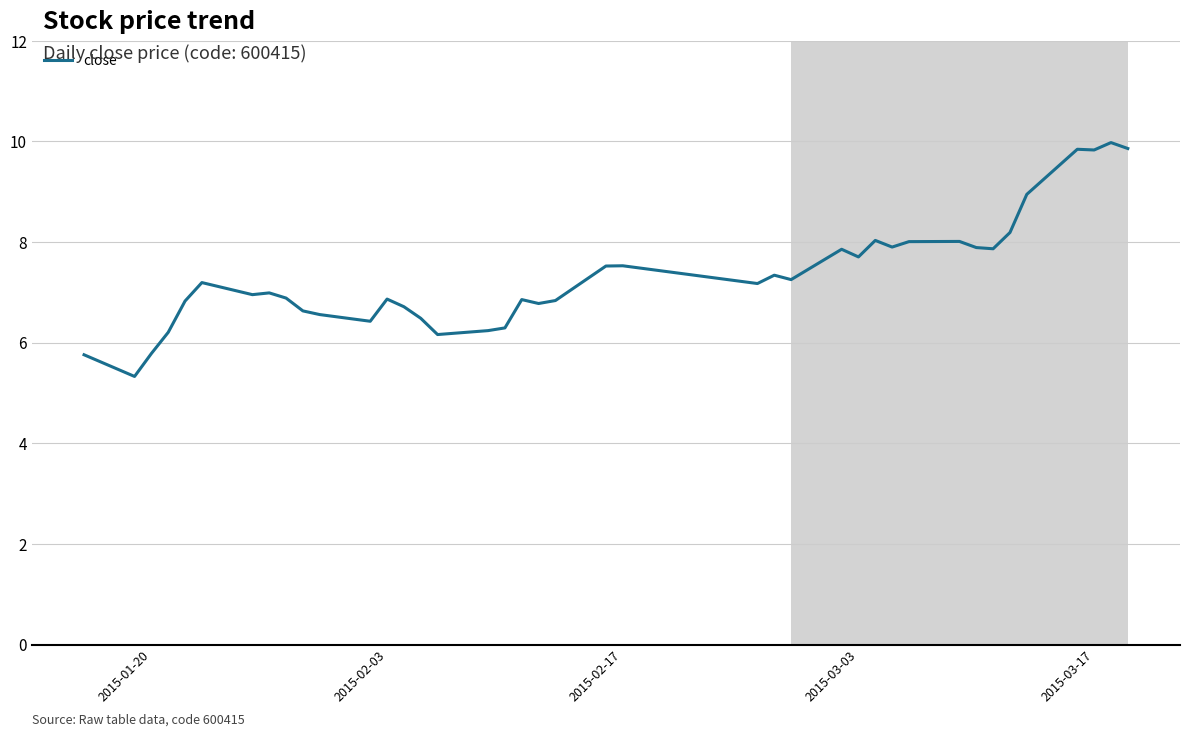

How many lines are shown in the chart?

1